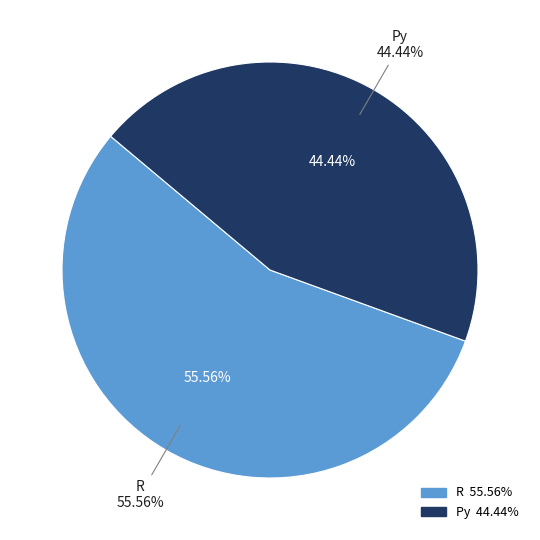

How many segments does this pie chart have?

2